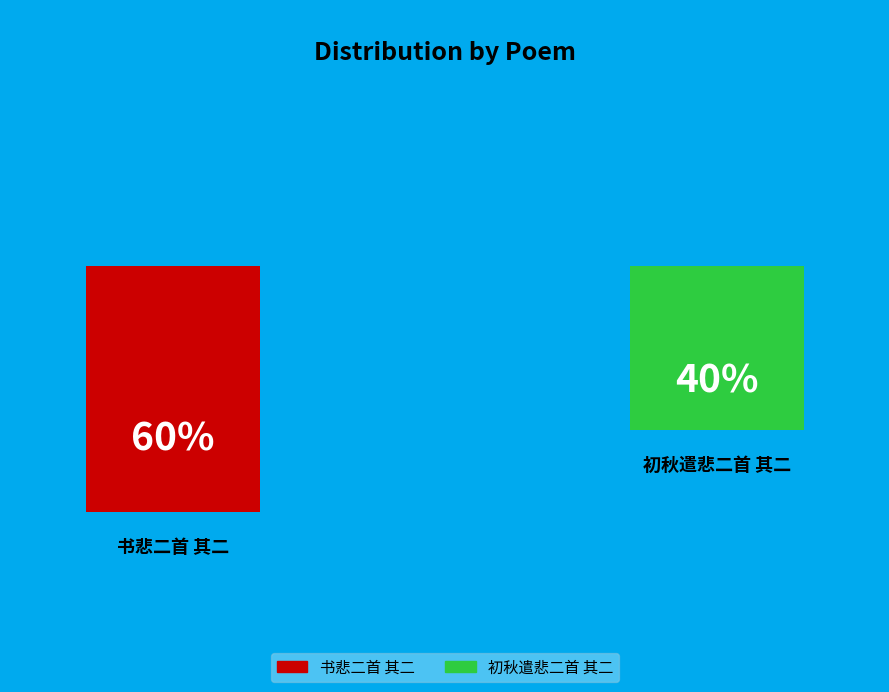

To the nearest percent, what portion does 书悲二首 其二 represent?

60%